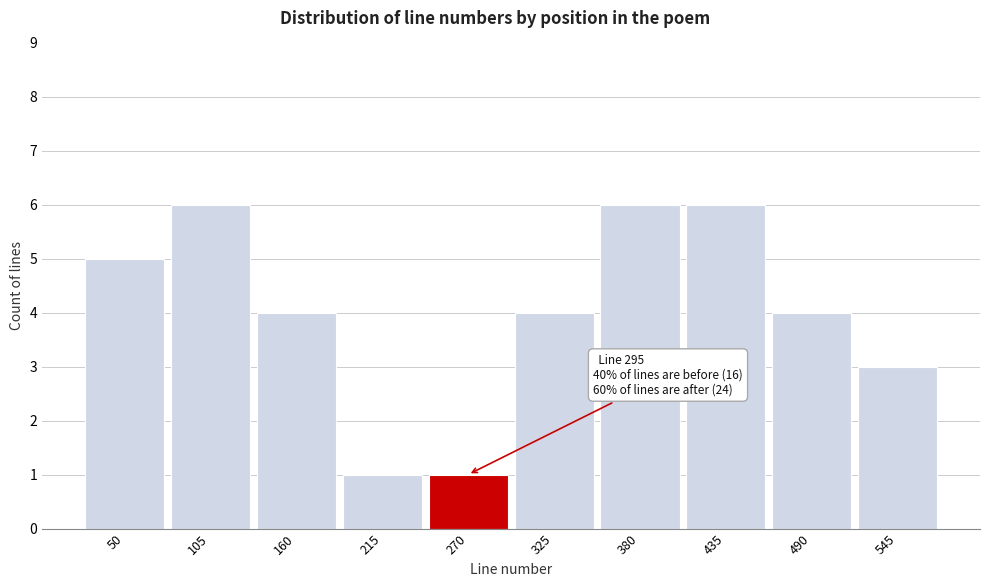

Reading left to right, extract all data points from this chart.

5	6	4	1	1	4	6	6	4	3